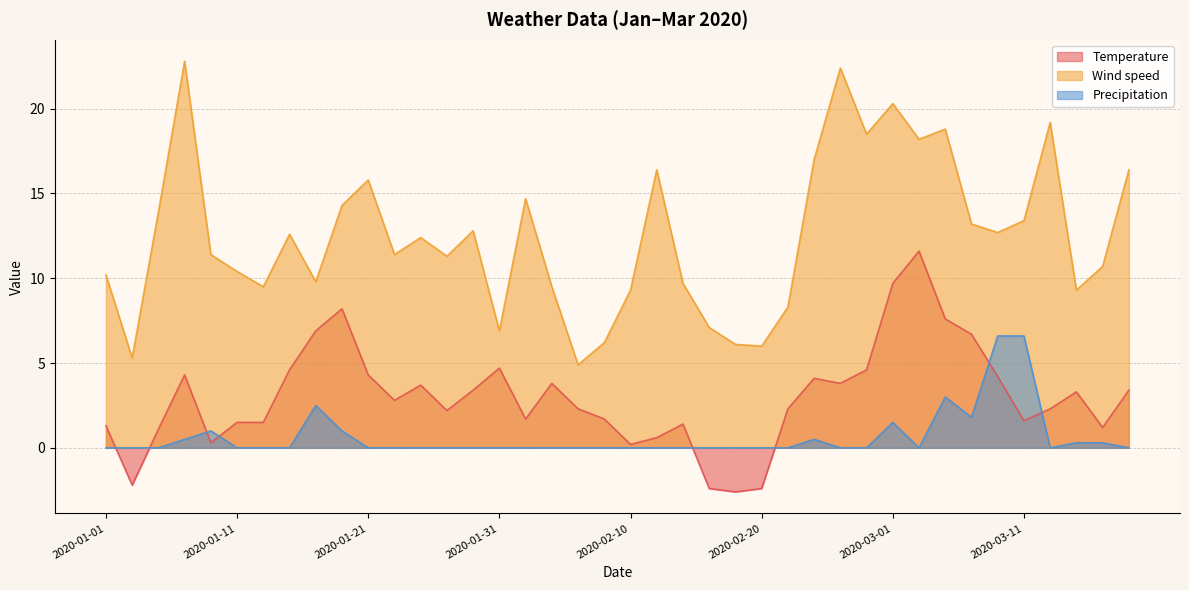

Is the value of Wind speed at 2020-01-13 greater than the value of Precipitation at 2020-01-23?

Yes